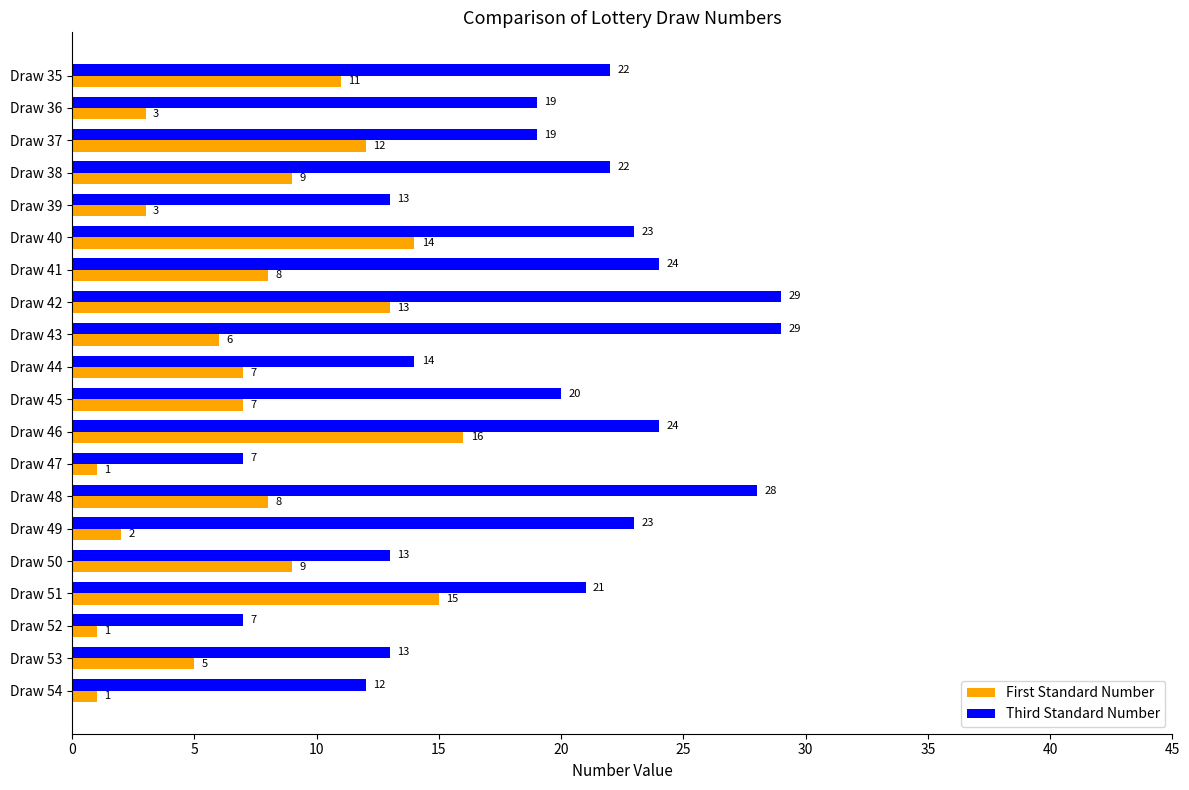

Rank the series by their maximum value, from highest to lowest.

Third Standard Number, First Standard Number